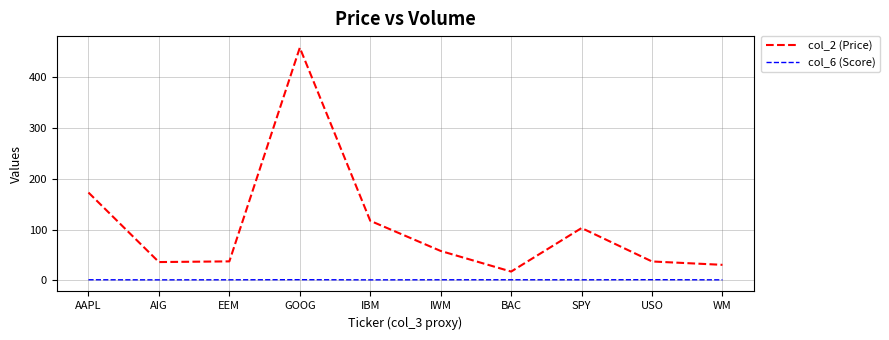

Is the value of col_2 (Price) at GOOG greater than the value of col_6 (Score) at IBM?

Yes